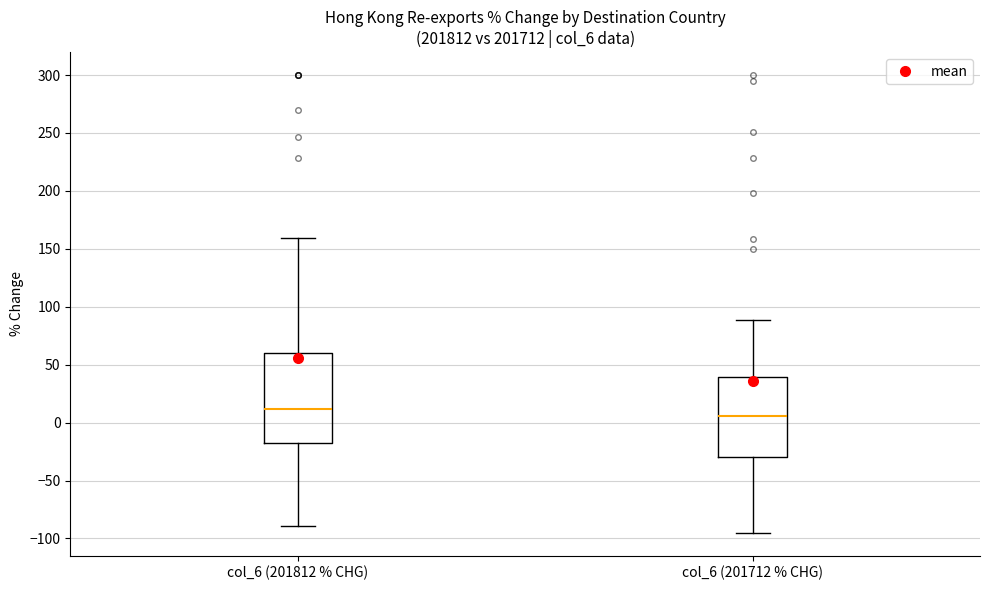

Reading left to right, transcribe this box plot: for each box, give where its median line is, the range the box spans, and where its two whiskers end, as read against the y-axis. The values are not printed on the chart, so give them approximately, as read against the axis.

col_6 (201812 % CHG): median 10, box -15 to 60, whiskers -90 to 160
col_6 (201712 % CHG): median 5, box -30 to 40, whiskers -95 to 90